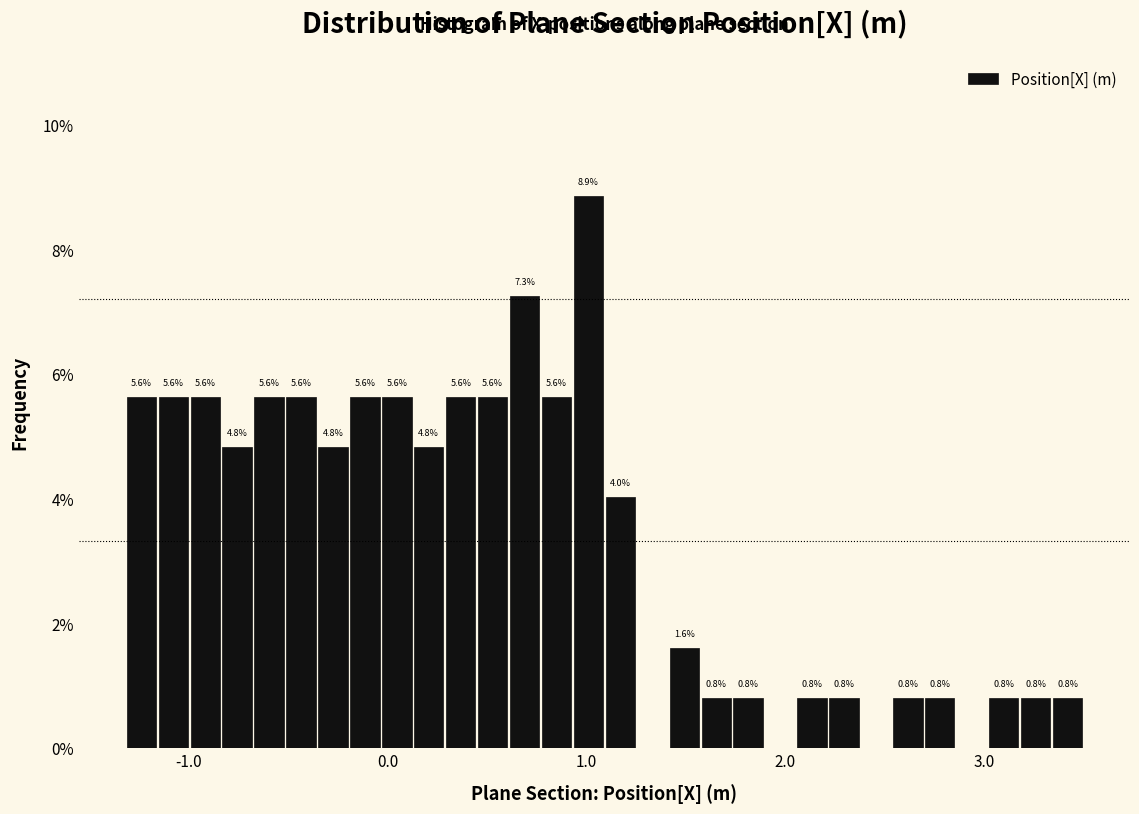

Around what value on the x-axis is the tallest bar? Give the approximate position of its centre, as read against the axis.

1.0